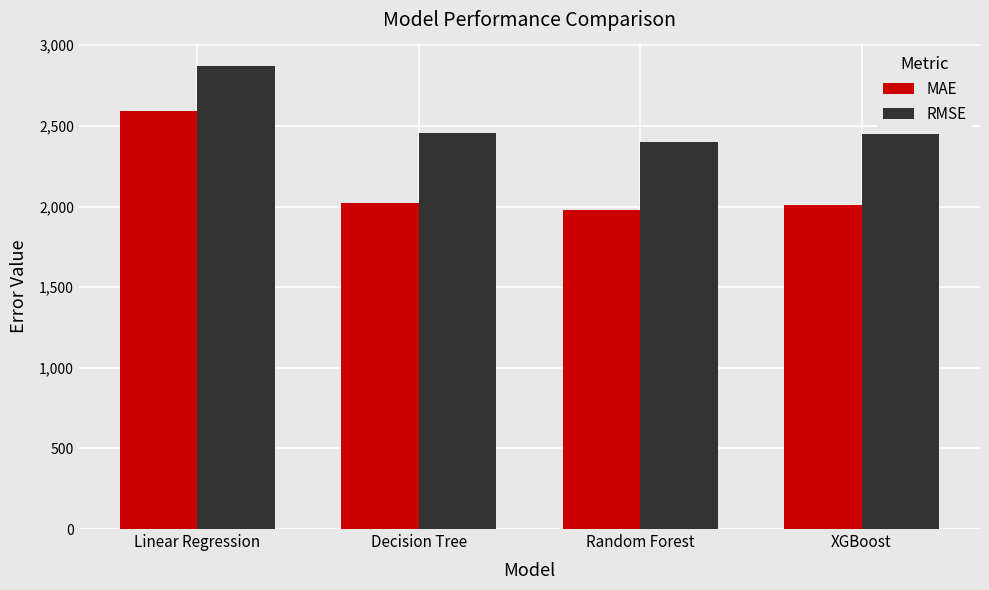

What value does the MAE series have at Linear Regression?

2595.3